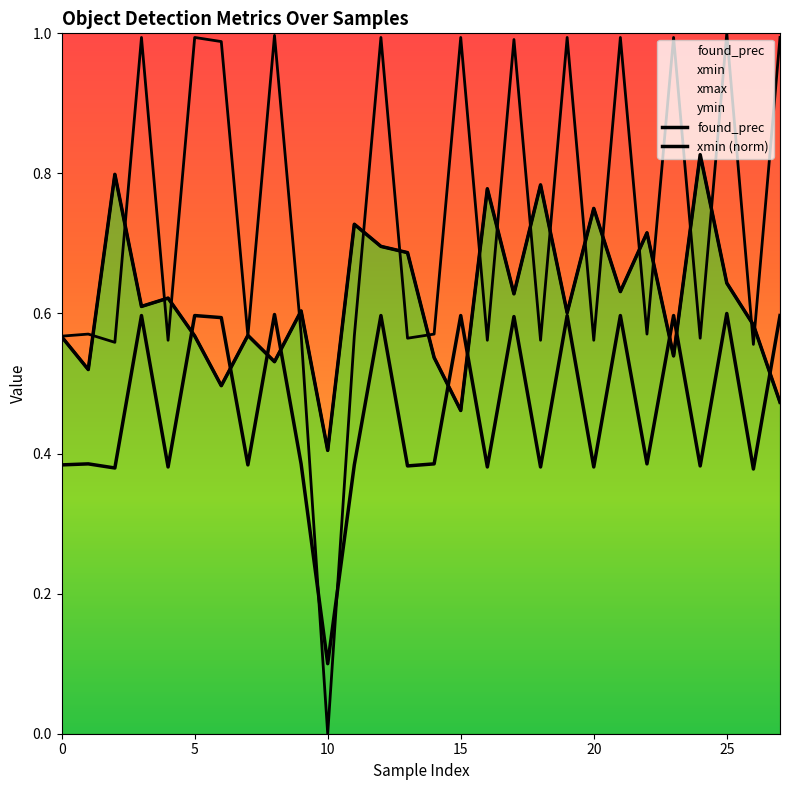

What is the sum of the found_prec values at 26 and 19?

1.2